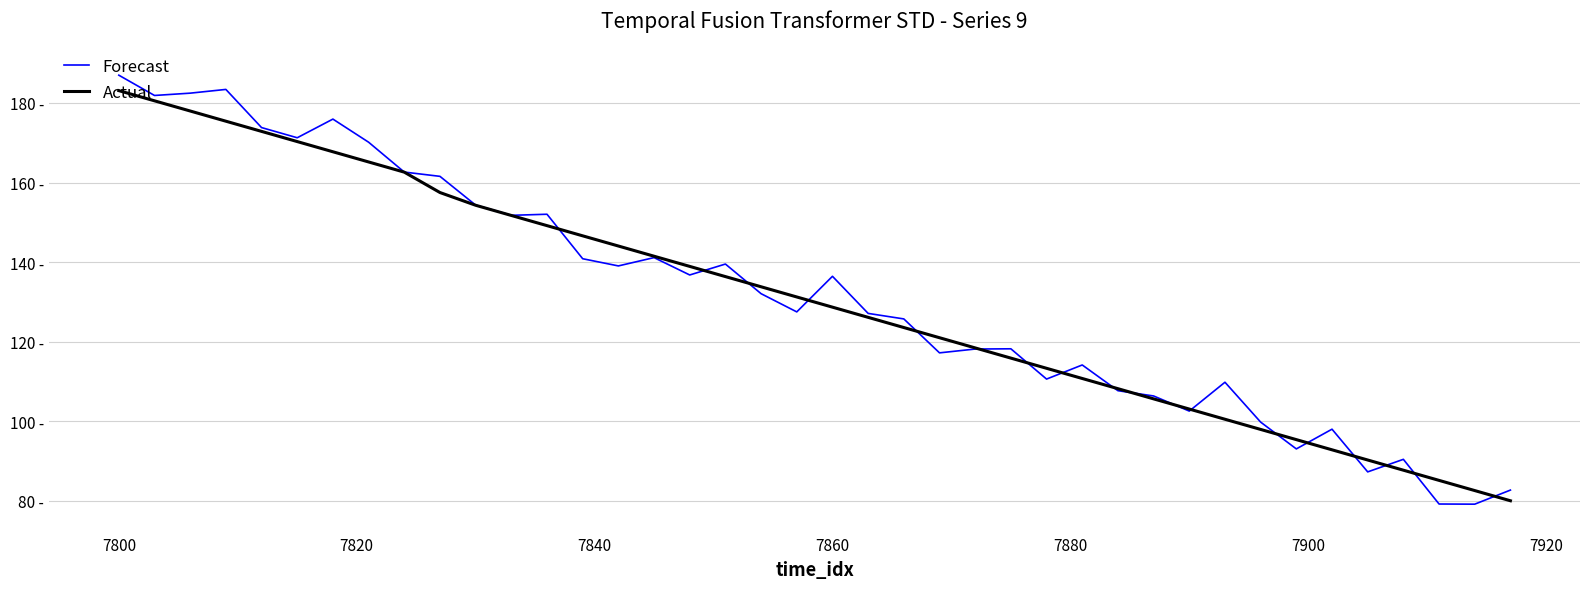

Which series has the widest spread of values?

Forecast